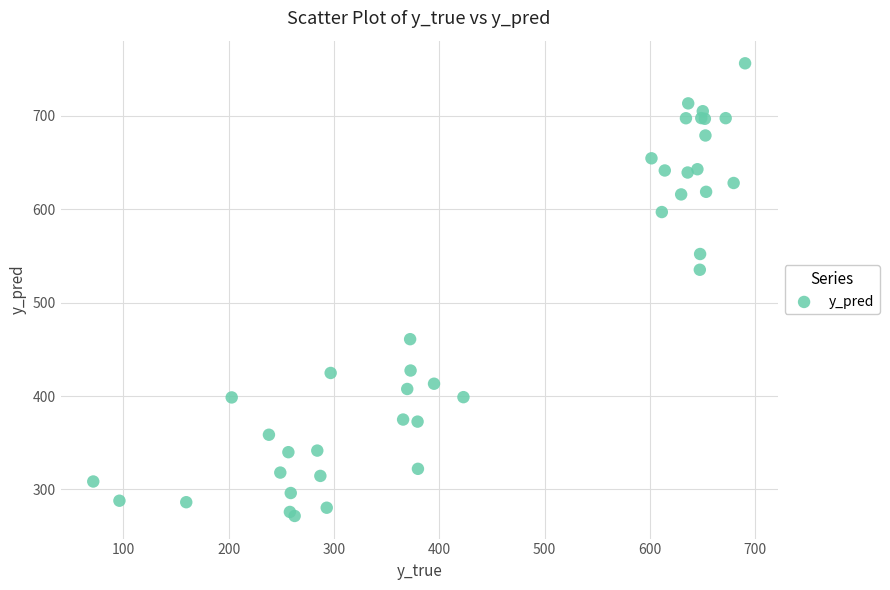

What Y value in the scatter plot is closest to 513?

535.2